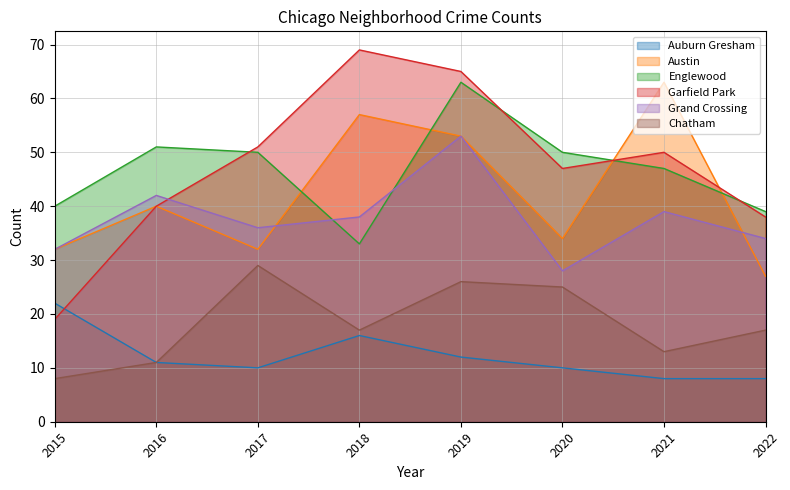

What is the sum of the Garfield Park values at 2020 and 2019?

112